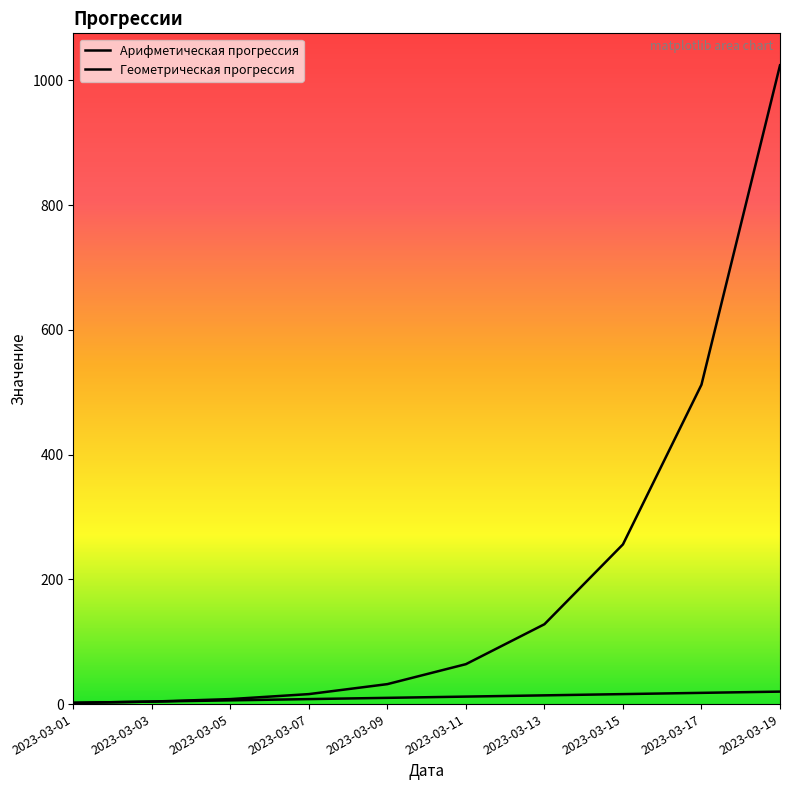

Rank the series by their maximum value, from highest to lowest.

Геометрическая прогрессия, Арифметическая прогрессия